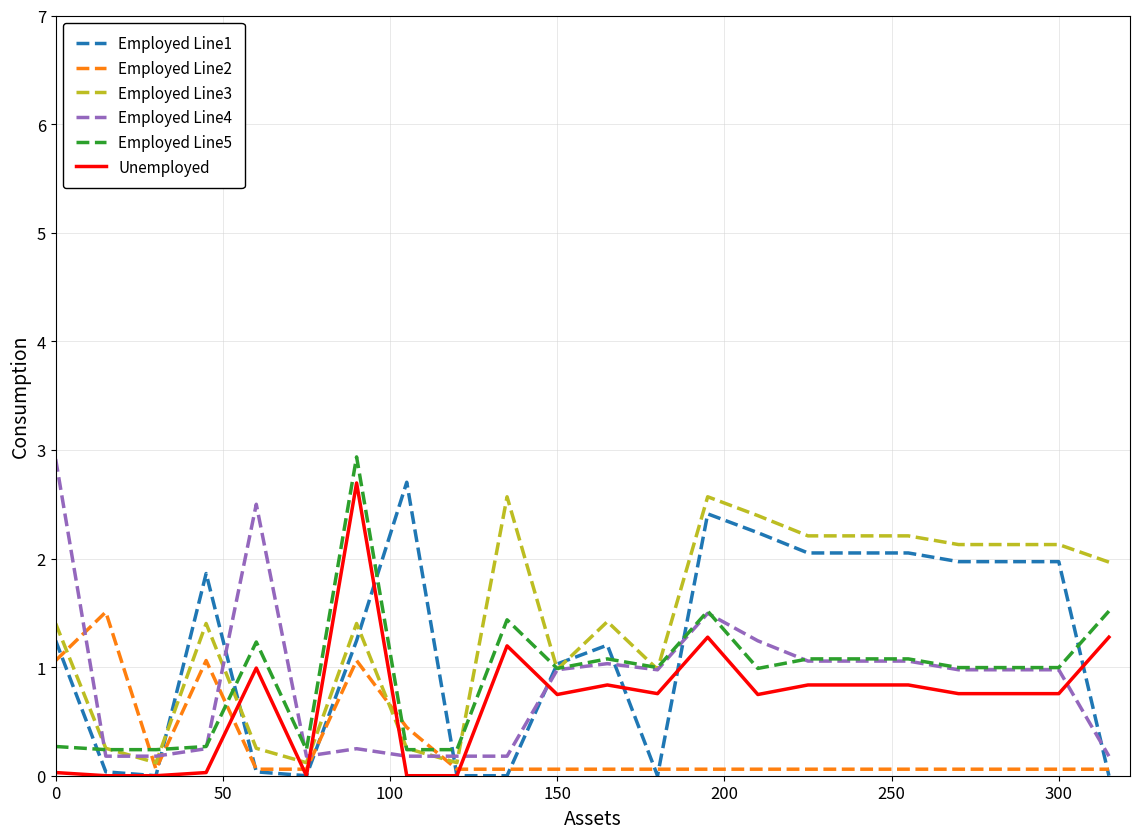

What is the difference between the maximum and second lowest values in the Employed Line1 series?

2.7